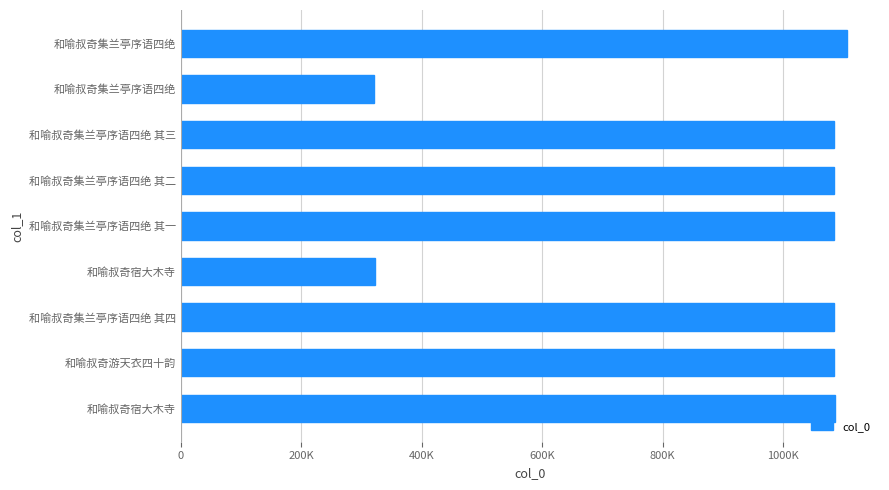

Does the chart contain any negative values?

No